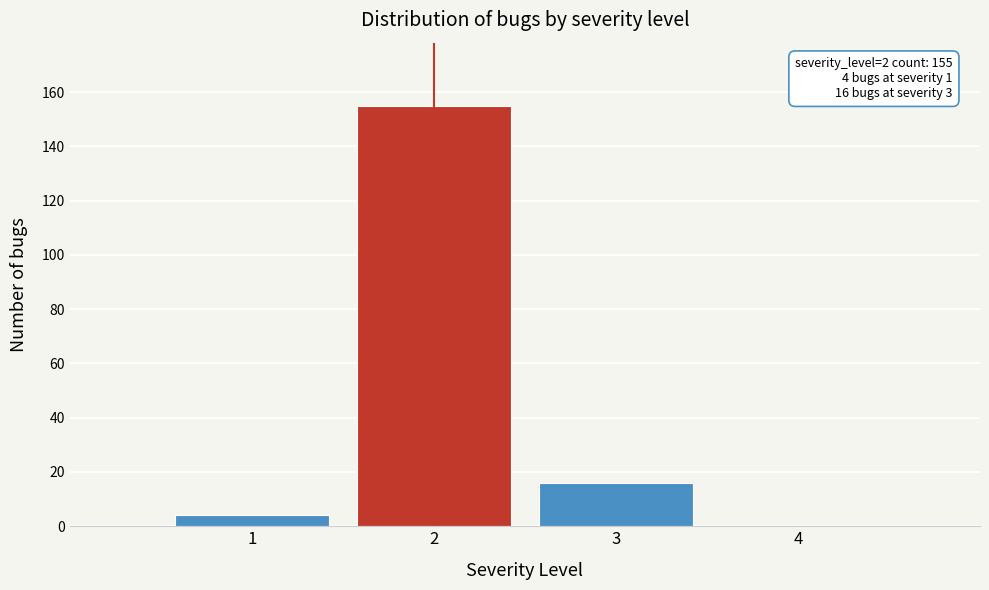

Reading right to left, list all the values displayed in this chart.

4=0	3=16	2=155	1=4